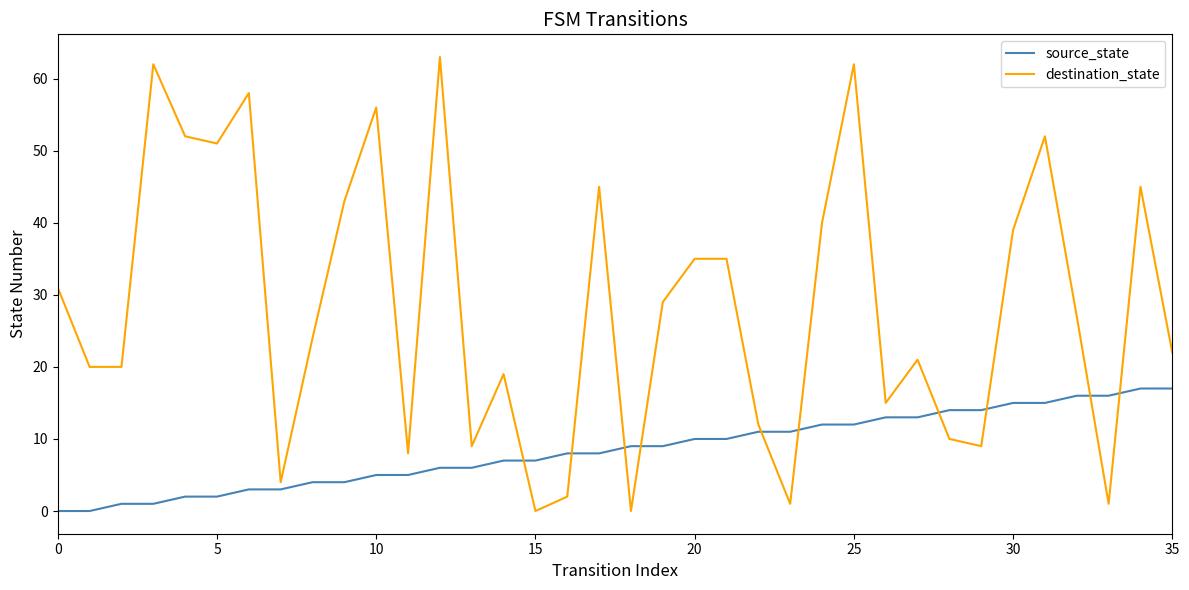

What is the greatest value displayed?

63